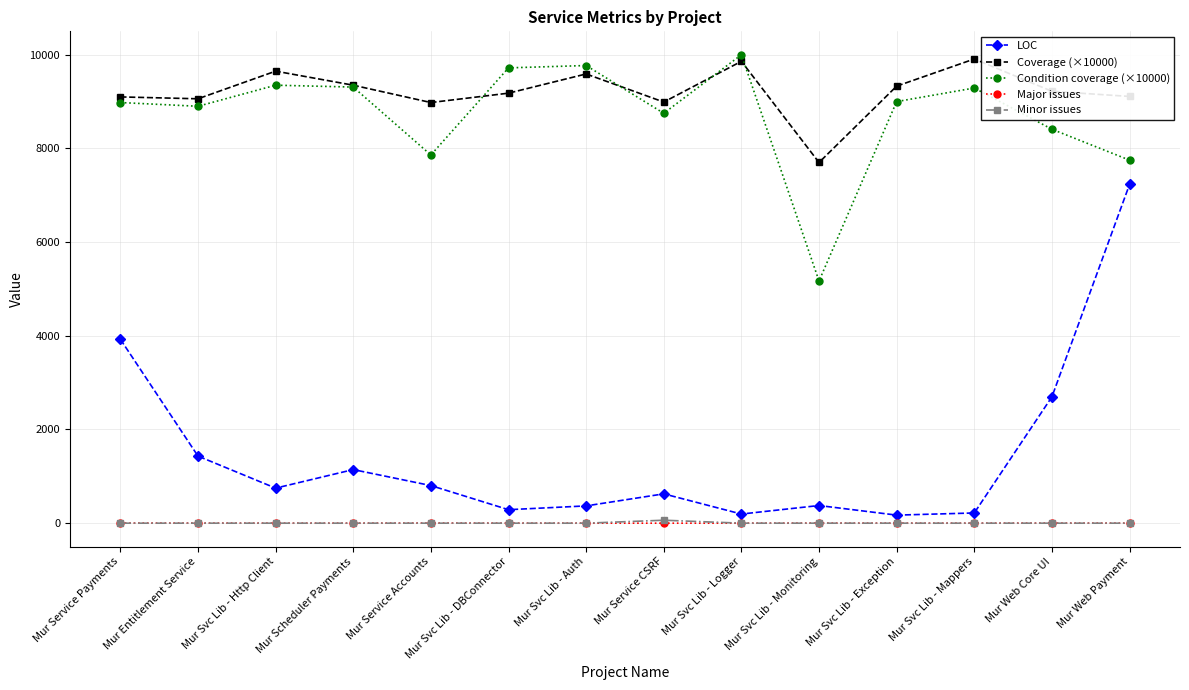

What are all the series names shown in the legend?

LOC, Coverage (×10000), Condition coverage (×10000), Major issues, Minor issues